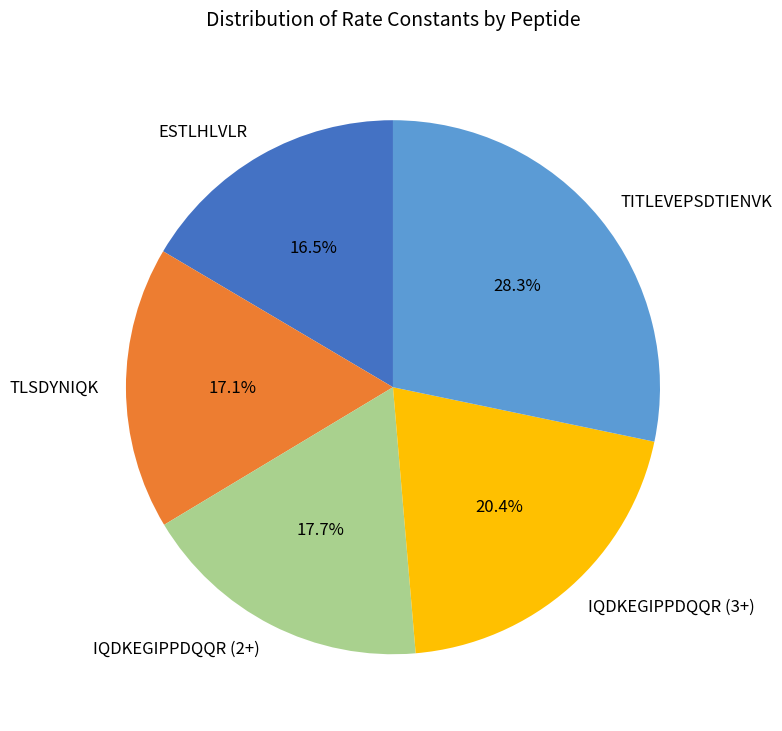

To the nearest percent, what portion does IQDKEGIPPDQQR (3+) represent?

20%